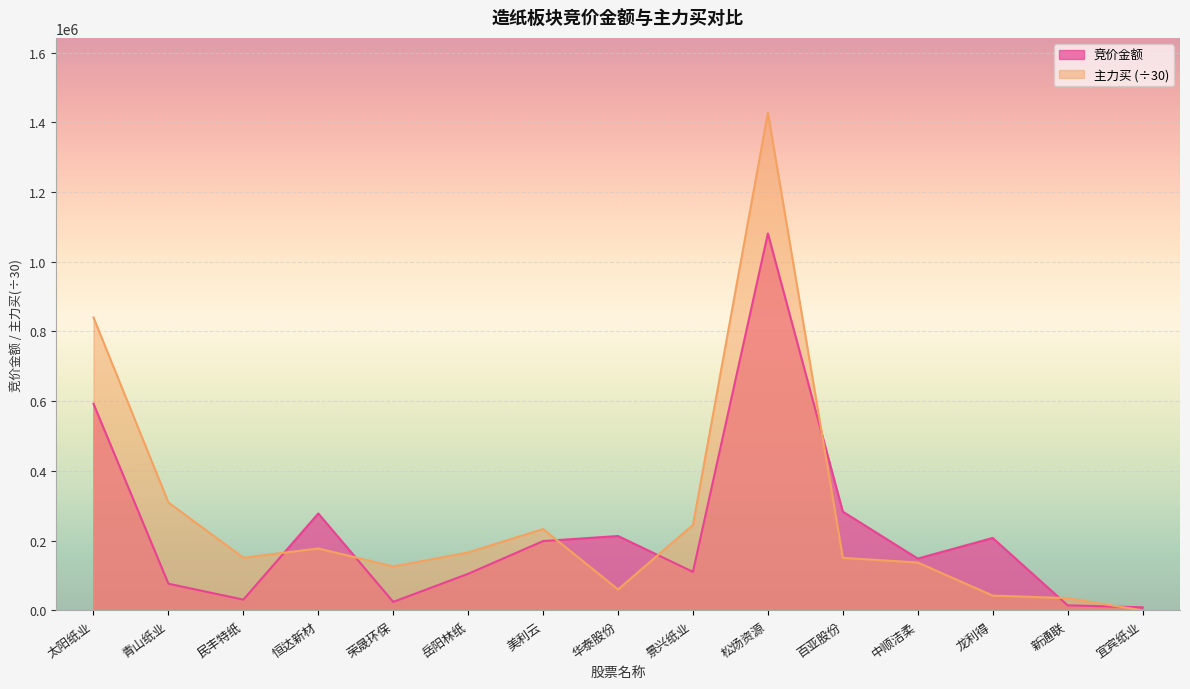

Between 太阳纸业 and 新通联, which series saw the biggest shift?

主力买 (÷30)